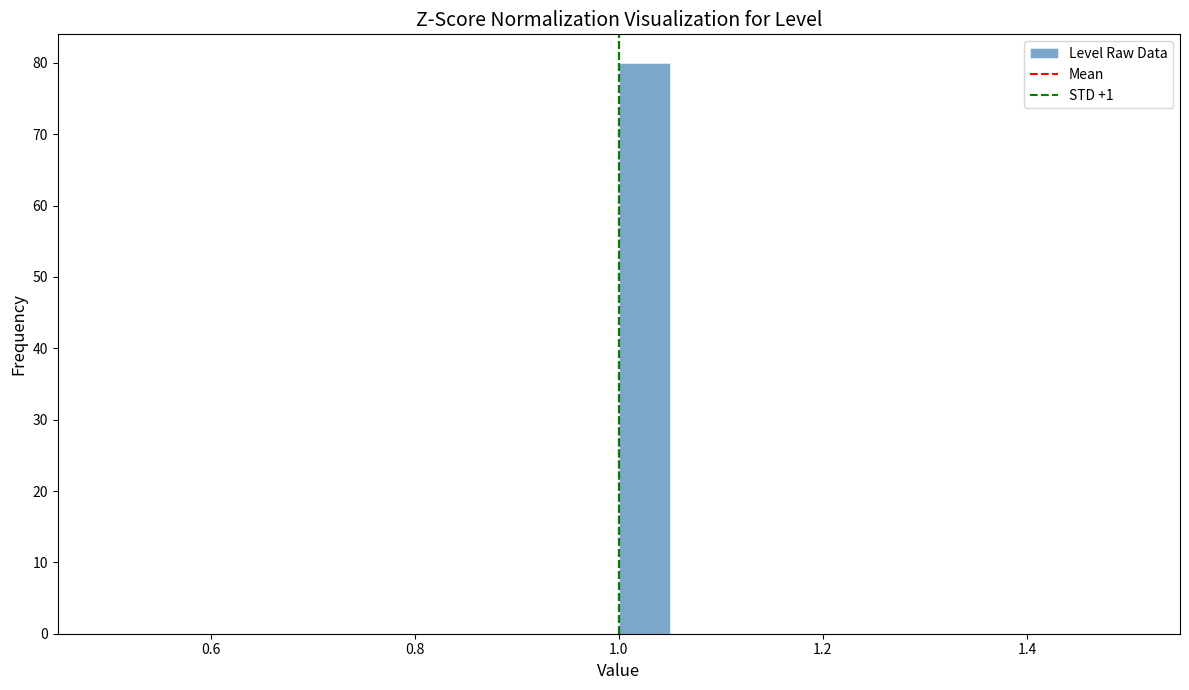

Around what value on the x-axis is the tallest bar? Give the approximate position of its centre, as read against the axis.

1.02